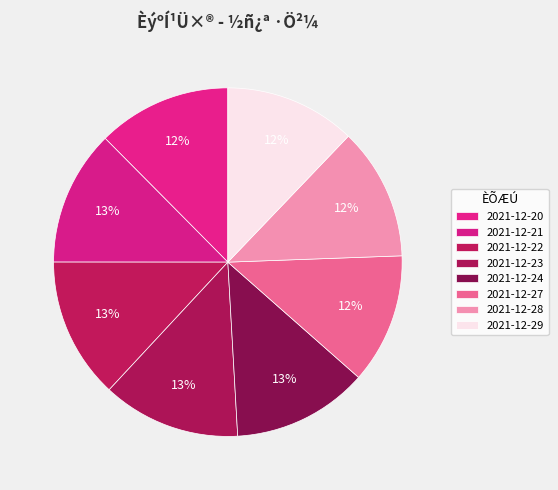

Rank the categories by value from lowest to highest.

2021-12-27, 2021-12-29, 2021-12-28, 2021-12-20, 2021-12-21, 2021-12-24, 2021-12-23, 2021-12-22